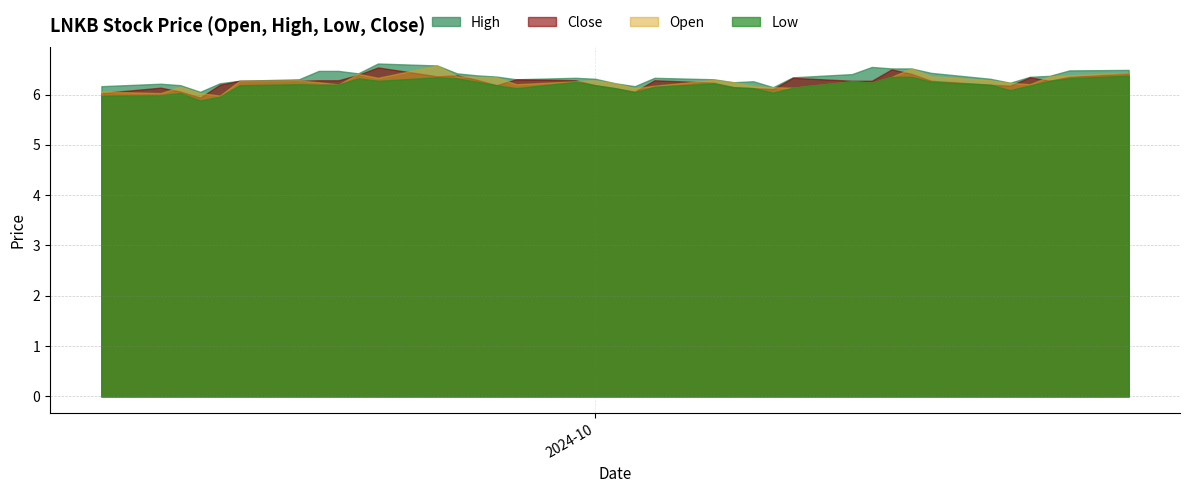

The value of Low at 2024-10-04 is 1.8. True or false?

False